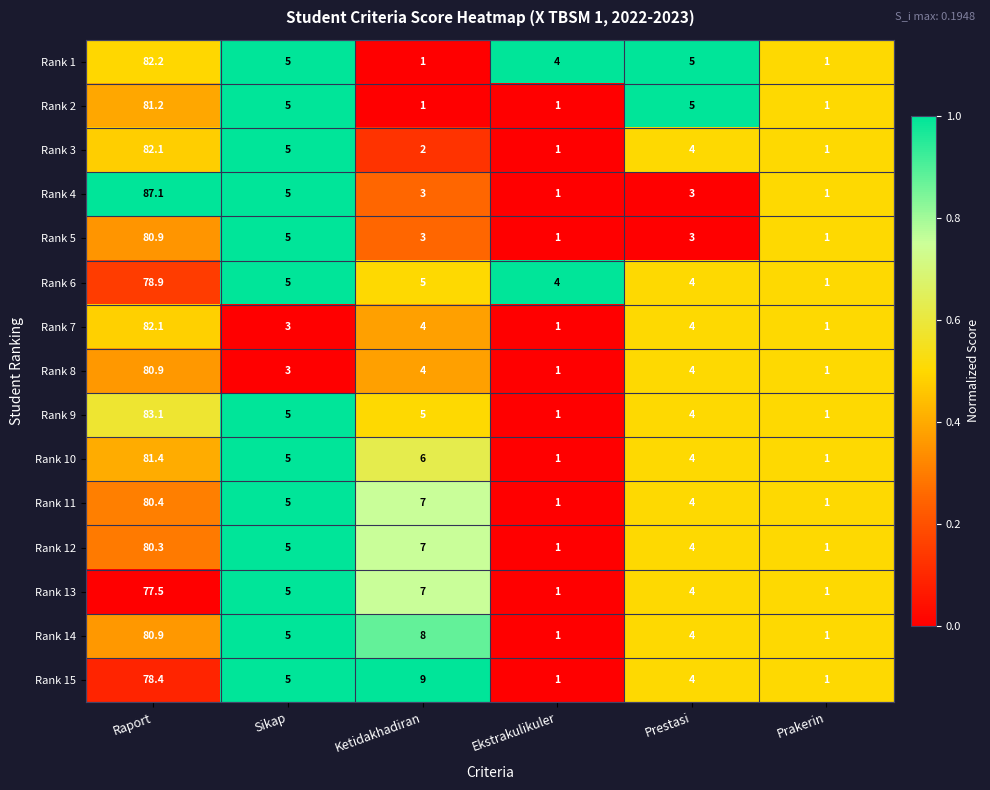

What is the spread (max minus min) of values at Sikap?

2.0